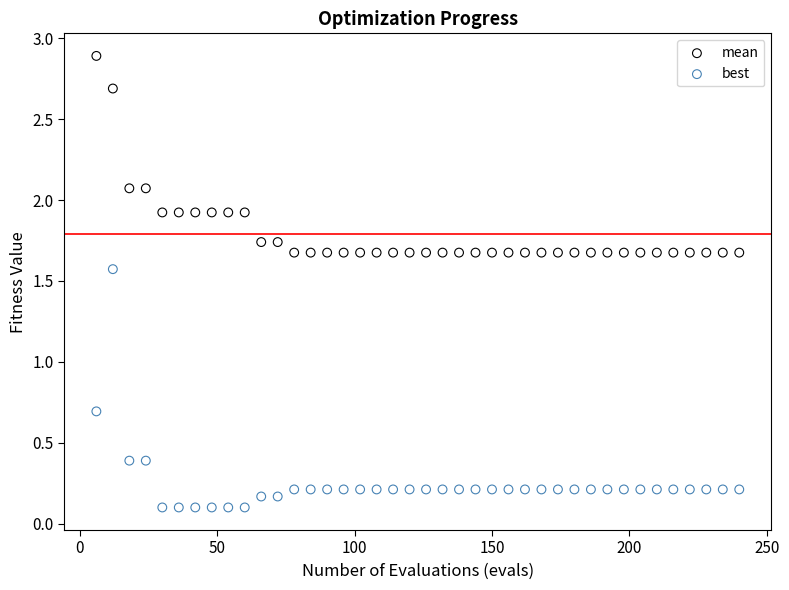

Which series has the largest Y range (max minus min)?

best